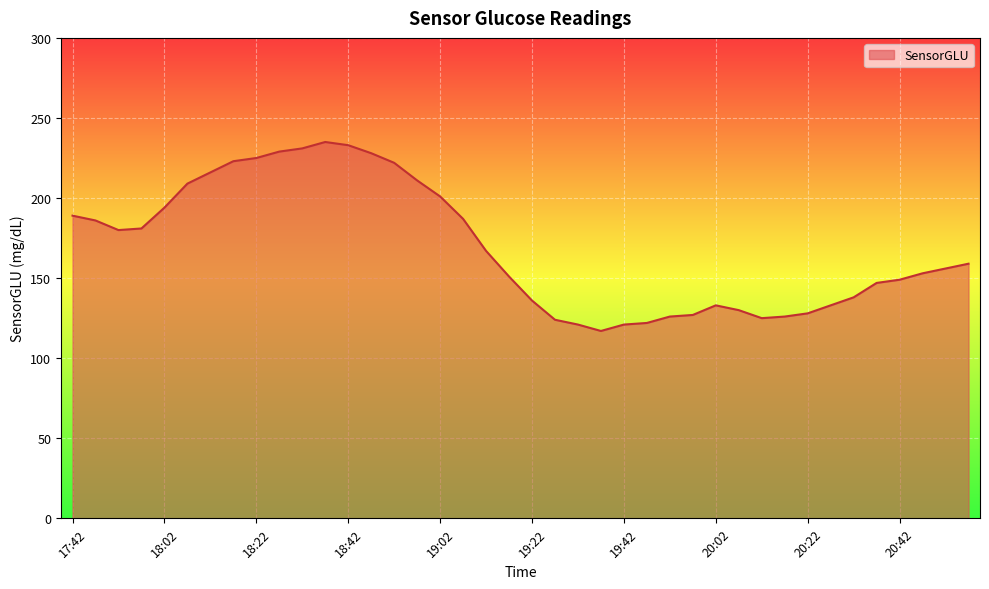

What is the difference between the maximum and minimum values?

118